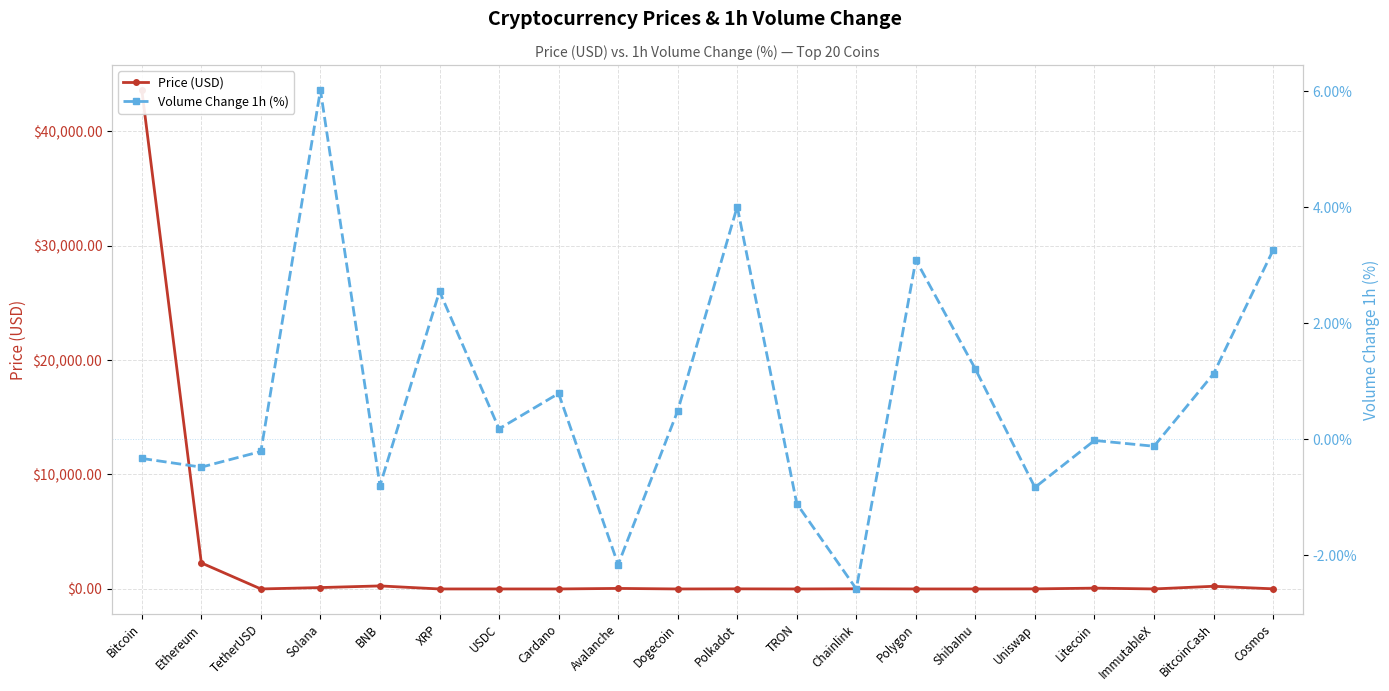

How many interior local valleys does the Volume Change 1h (%) series have?

7